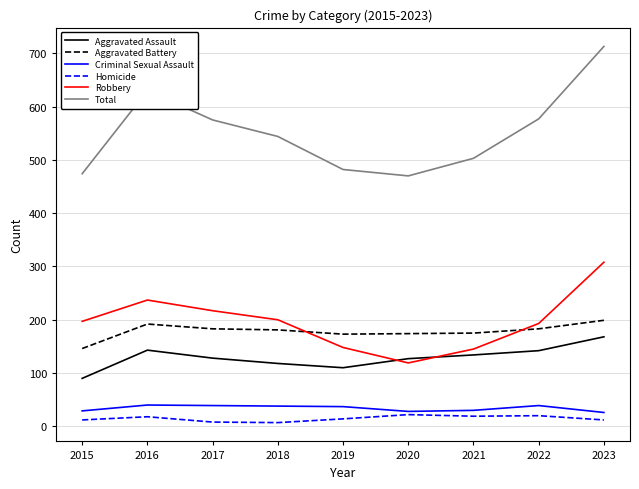

At which category is the sum across all series the highest?

2023